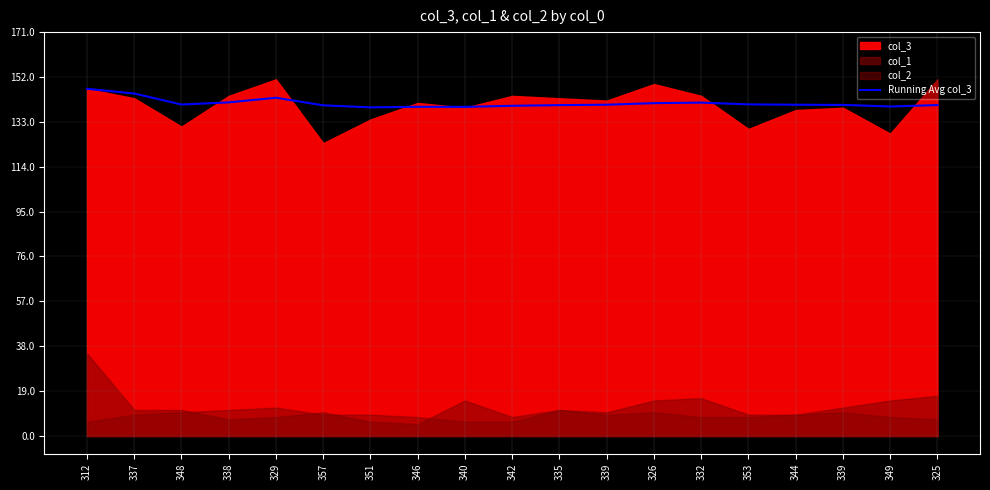

How many data points are above 140?

13